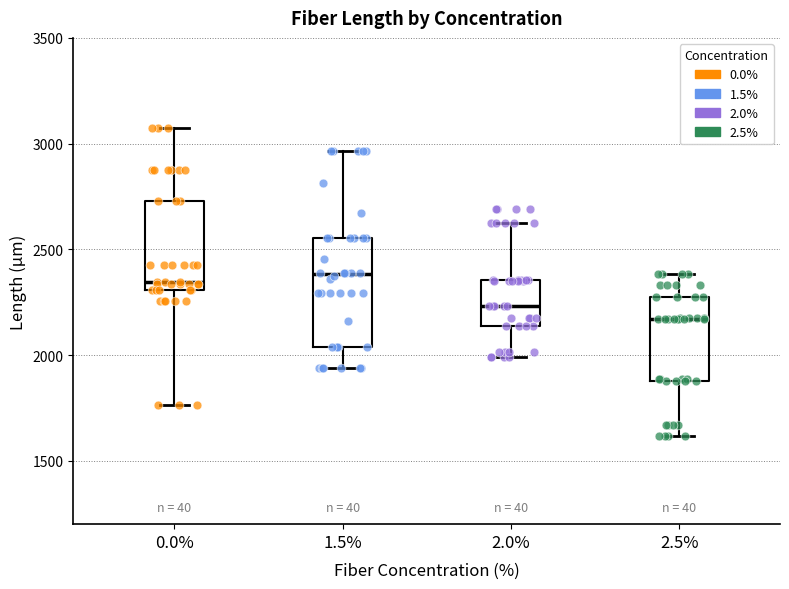

Reading left to right, transcribe this box plot: for each box, give where its median line is, the range the box spans, and where its two whiskers end, as read against the y-axis. The values are not printed on the chart, so give them approximately, as read against the axis.

0.0%: median 2350, box 2300 to 2750, whiskers 1750 to 3050
1.5%: median 2400, box 2050 to 2550, whiskers 1950 to 2950
2.0%: median 2250, box 2150 to 2350, whiskers 2000 to 2600
2.5%: median 2150, box 1900 to 2300, whiskers 1600 to 2400